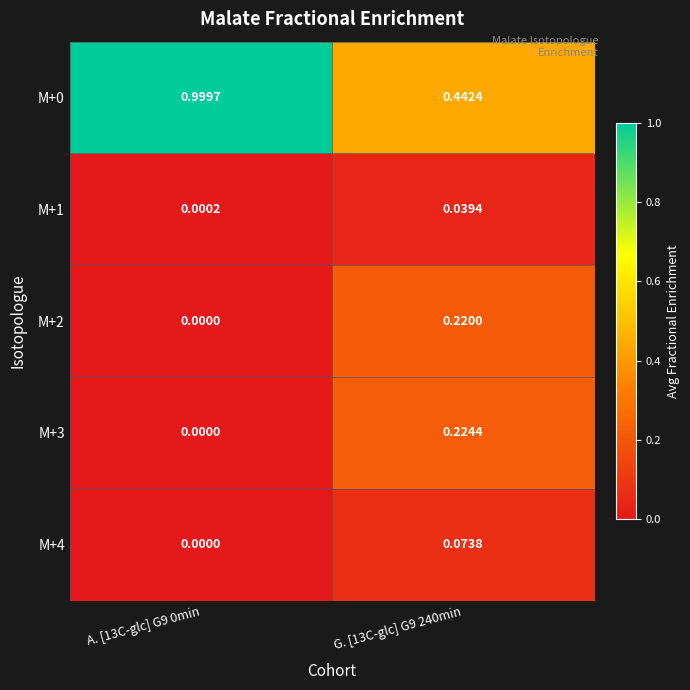

Is the value of M+3 at A. [13C-glc] G9 0min greater than the value of M+2 at G. [13C-glc] G9 240min?

No